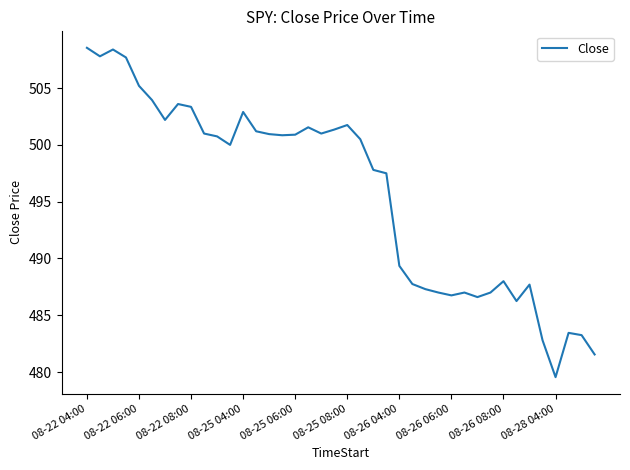

What is the smallest value displayed?

479.5